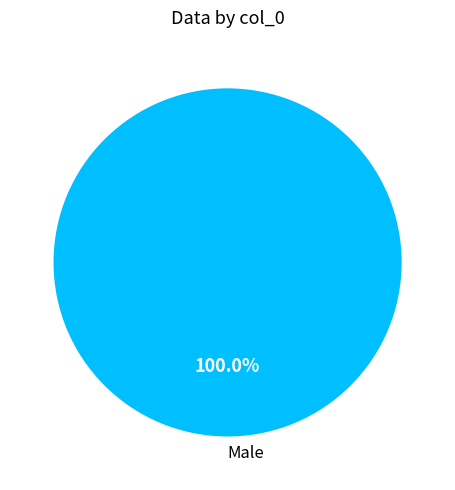

Rank the categories by value from highest to lowest.

Male